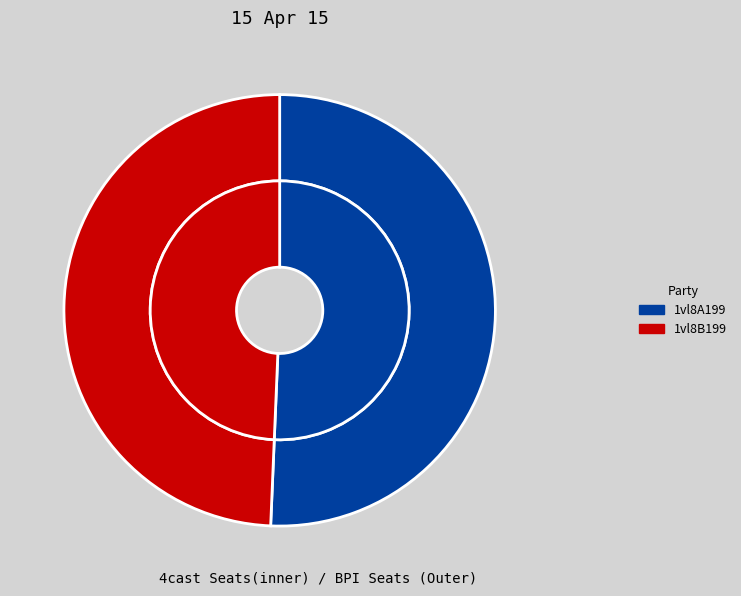

Is 1vl8B199 the majority of the pie?

No